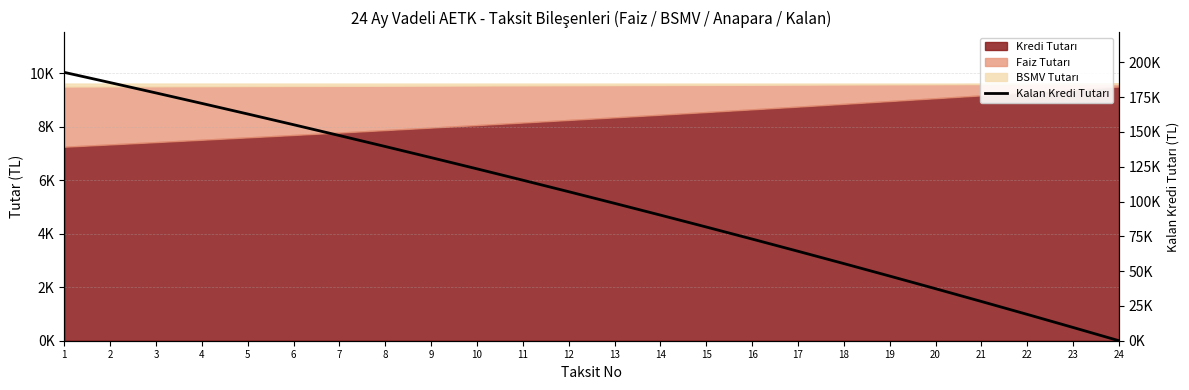

What is the difference between the maximum and minimum values?

192743.4